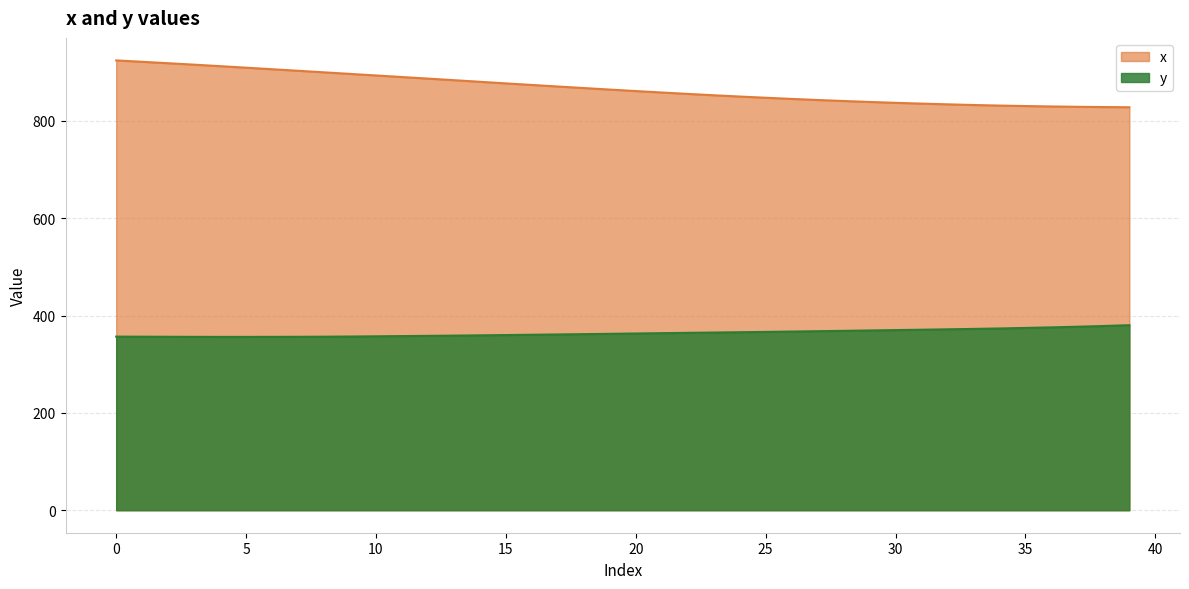

True or false: x has more than 1 interior local peaks.

False